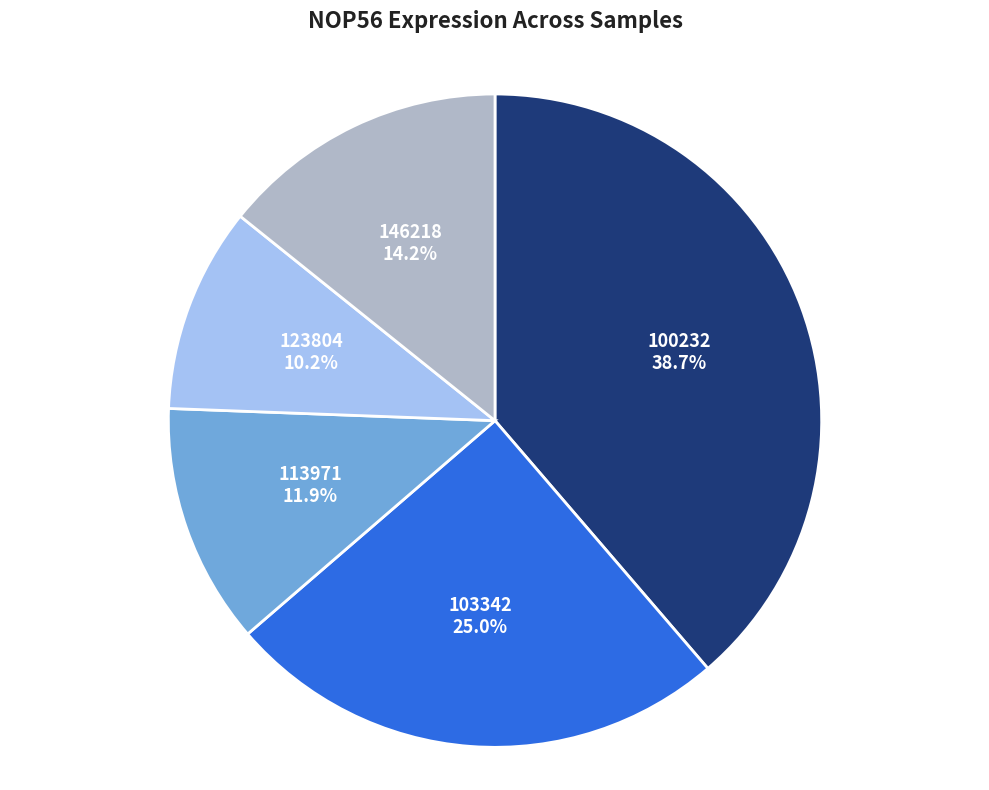

Is there a majority slice in this chart?

No